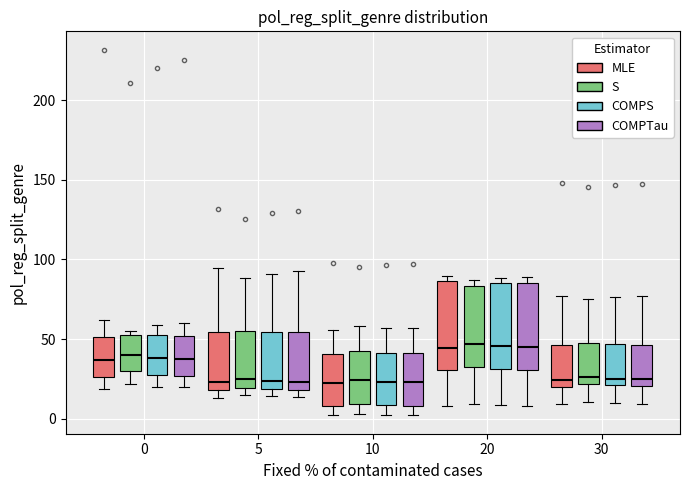

Reading left to right, transcribe this box plot: for each box, give where its median line is, the range the box spans, and where its two whiskers end, as read against the y-axis. The values are not printed on the chart, so give them approximately, as read against the axis.

0 (MLE): median 35, box 25 to 50, whiskers 20 to 60
0 (S): median 40, box 30 to 55, whiskers 20 to 55 (just above the box's upper edge)
0 (COMPS): median 40, box 25 to 50, whiskers 20 to 60
0 (COMPTau): median 35, box 25 to 50, whiskers 20 to 60
5 (MLE): median 25, box 20 to 55, whiskers 15 to 95
5 (S): median 25, box 20 to 55, whiskers 15 to 90
5 (COMPS): median 25, box 20 to 55, whiskers 15 to 90
5 (COMPTau): median 25, box 20 to 55, whiskers 15 to 95
10 (MLE): median 20, box 10 to 40, whiskers 0 to 55
10 (S): median 25, box 10 to 40, whiskers 5 to 60
10 (COMPS): median 25, box 10 to 40, whiskers 5 to 55
10 (COMPTau): median 25, box 10 to 40, whiskers 5 to 55
20 (MLE): median 45, box 30 to 85, whiskers 10 to 90
20 (S): median 45, box 30 to 85, whiskers 10 to 85 (just above the box's upper edge)
20 (COMPS): median 45, box 30 to 85, whiskers 10 to 90
20 (COMPTau): median 45, box 30 to 85, whiskers 10 to 90
30 (MLE): median 25, box 20 to 45, whiskers 10 to 75
30 (S): median 25, box 20 to 45, whiskers 10 to 75
30 (COMPS): median 25, box 20 to 45, whiskers 10 to 75
30 (COMPTau): median 25, box 20 to 45, whiskers 10 to 75